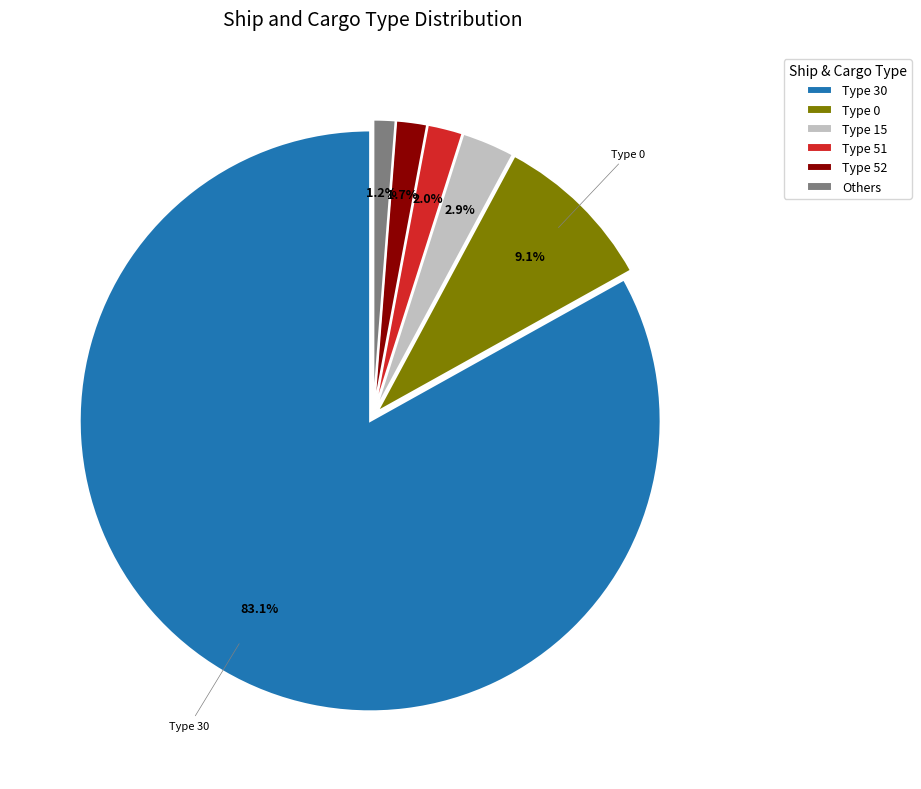

What is the ratio of the value at Type 15 to the value at Type 0?

0.3